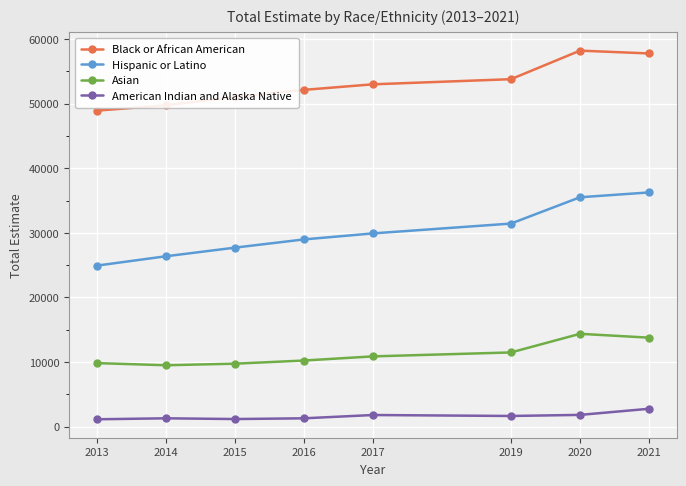

What is the value of the Asian point at the 2nd from the left?

9513